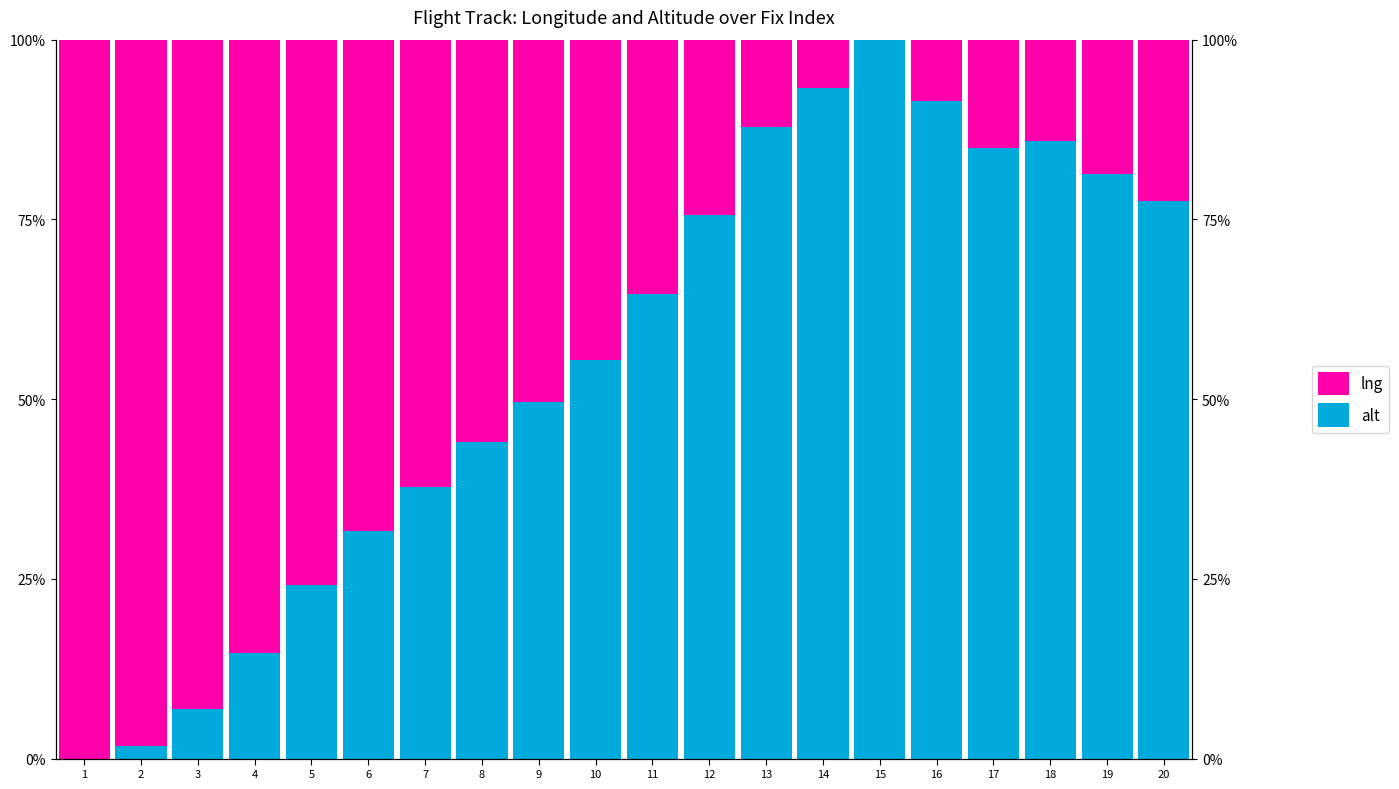

Rank the series by their average value, from lowest to highest.

lng, alt